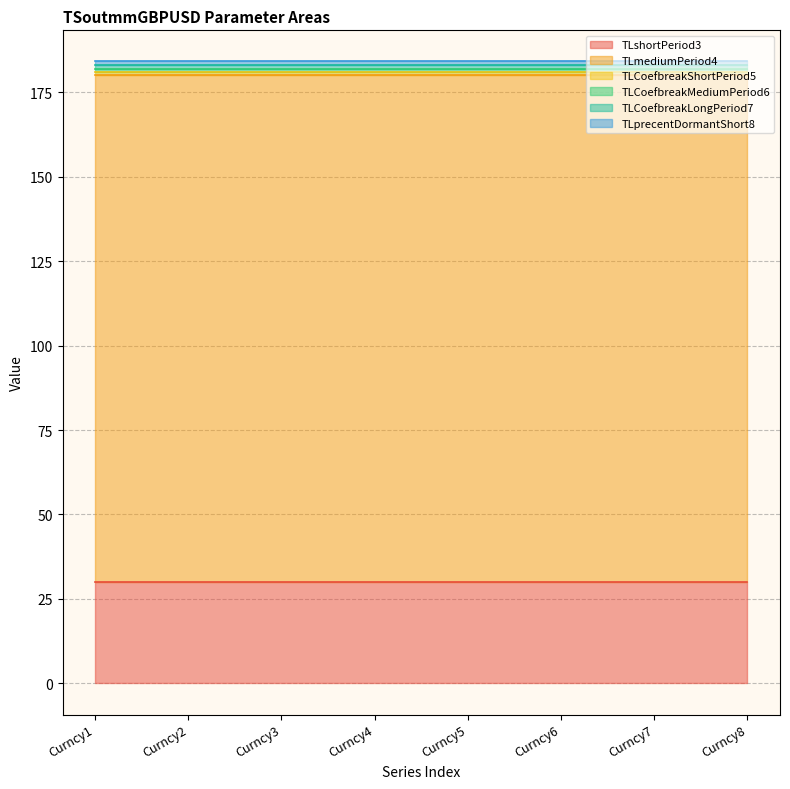

Which category has the highest value across all series?

Curncy1